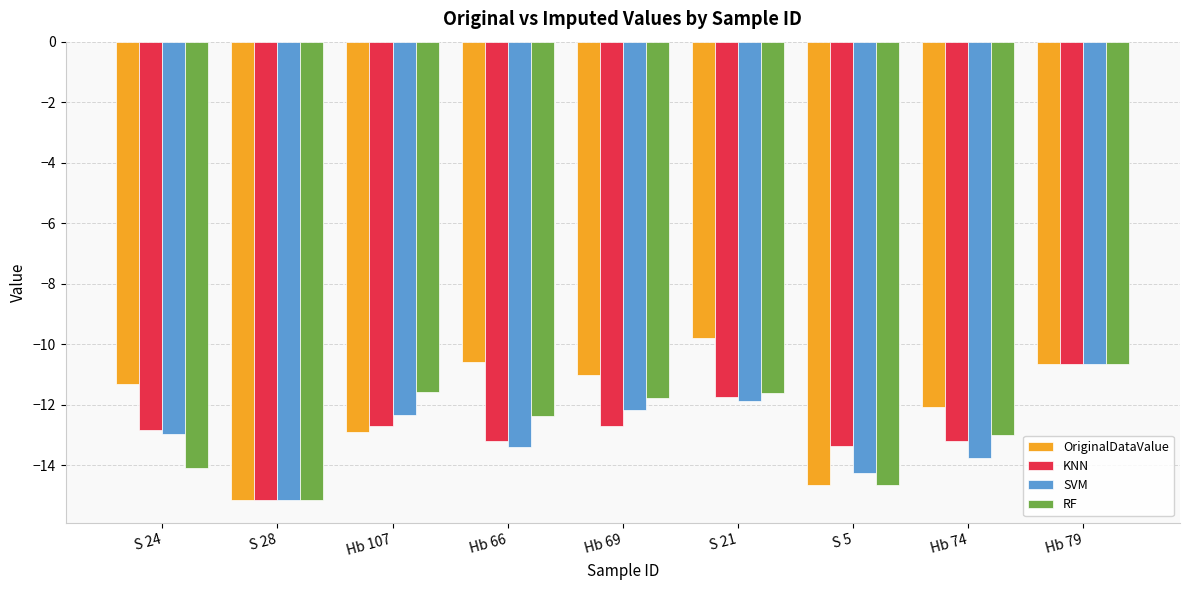

Is the value of KNN at S 24 greater than the value of RF at S 5?

Yes